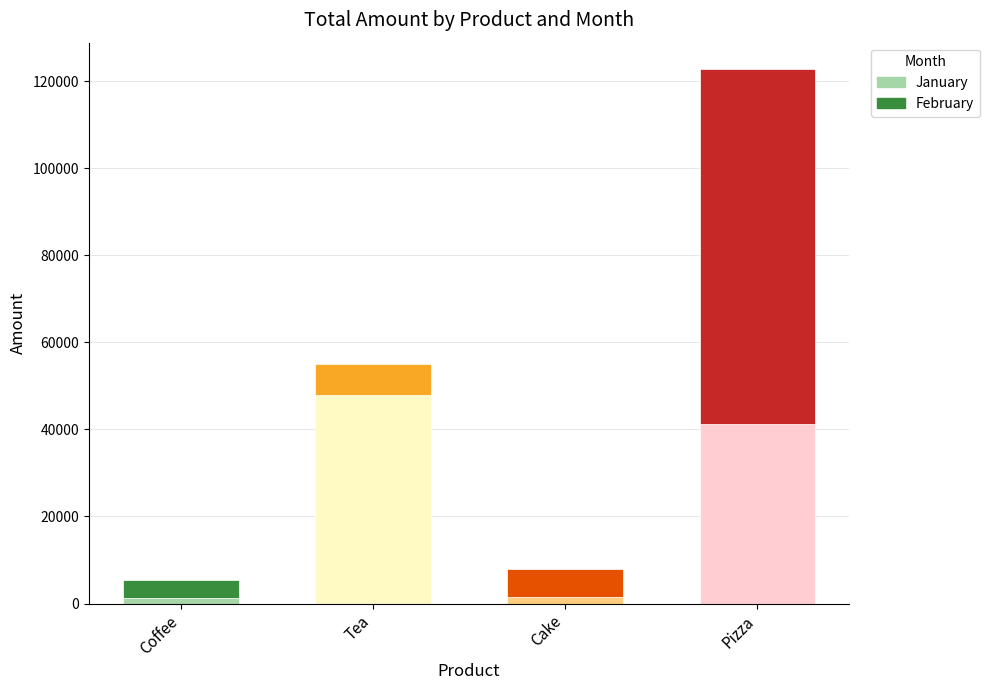

What value does the January series have at Tea?

47862.1